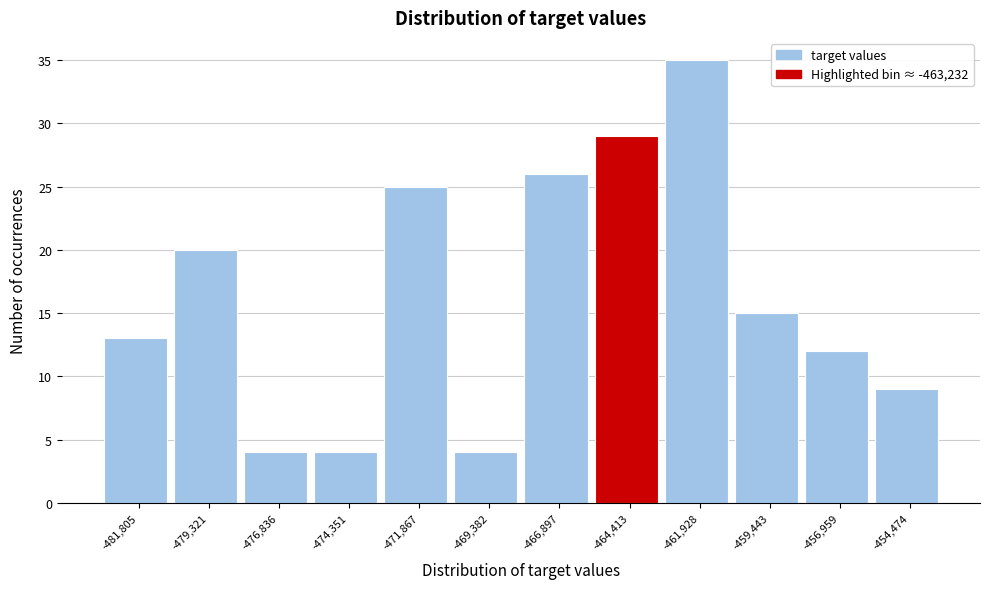

Reading left to right, list every bar in this chart as the range it spans on the x-axis followed by its height. Neither the bar edges nor the heights are printed on the chart, so give them approximately, as read against the axes.

-483000 to -480500: 13
-480500 to -478000: 20
-478000 to -475500: 4
-475500 to -473000: 4
-473000 to -470500: 25
-470500 to -468000: 4
-468000 to -465500: 26
-465500 to -463000: 29
-463000 to -460500: 35
-460500 to -458000: 15
-458000 to -455500: 12
-455500 to -453000: 9